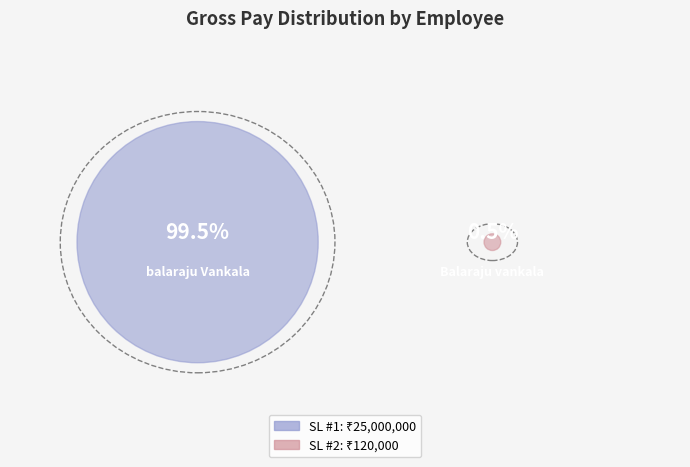

Is it true that 2 is 6% of the pie?

False